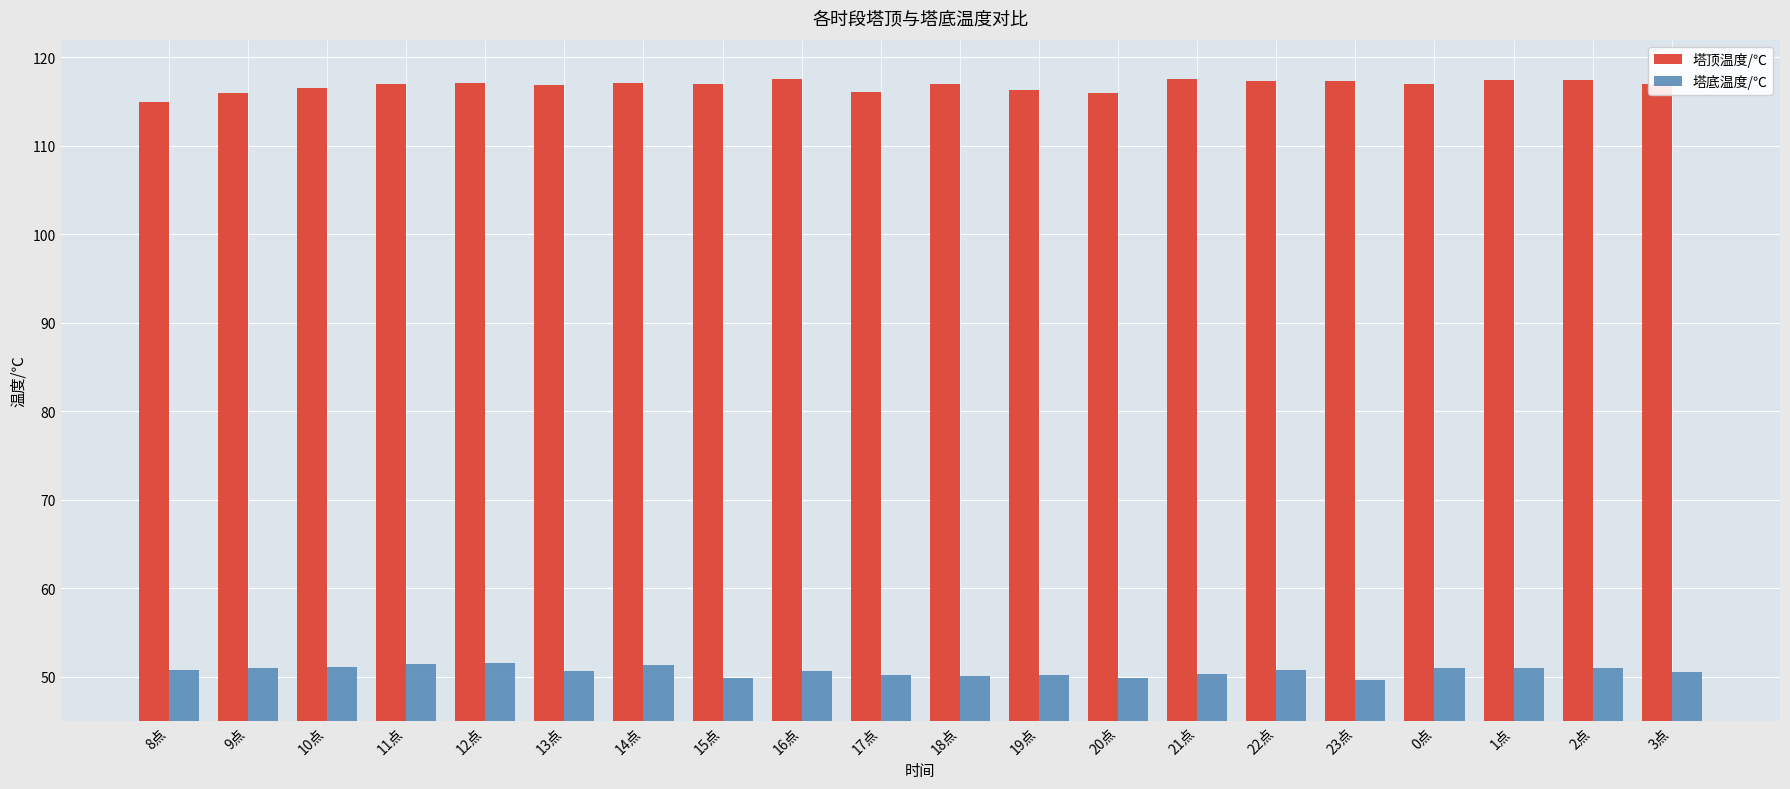

The value of 塔底温度/℃ at 19点 is 71.9. True or false?

False